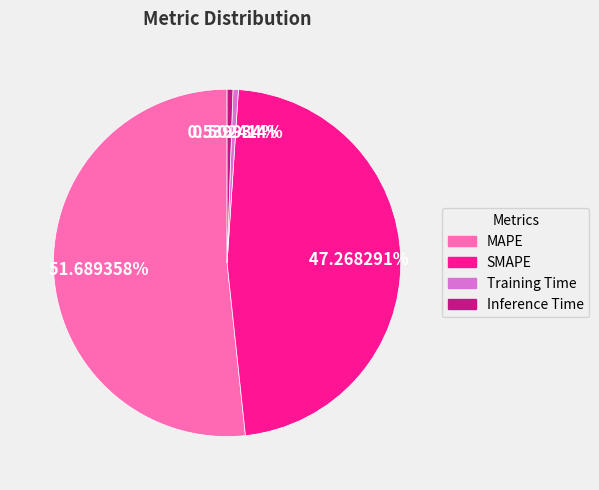

Is the sum of MAPE and SMAPE greater than half?

Yes